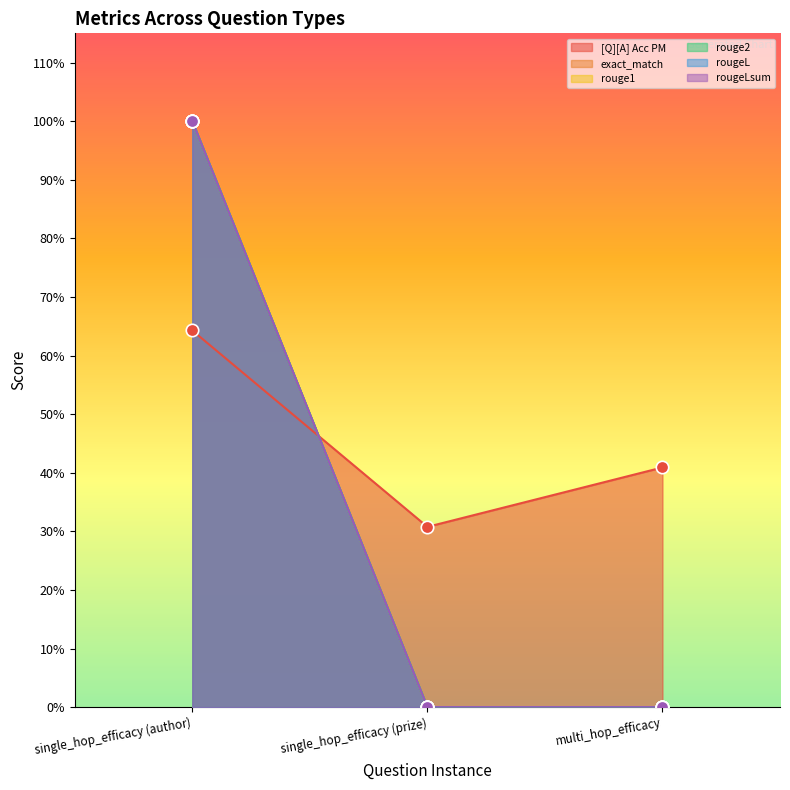

Which series reaches the maximum Y coordinate?

exact_match